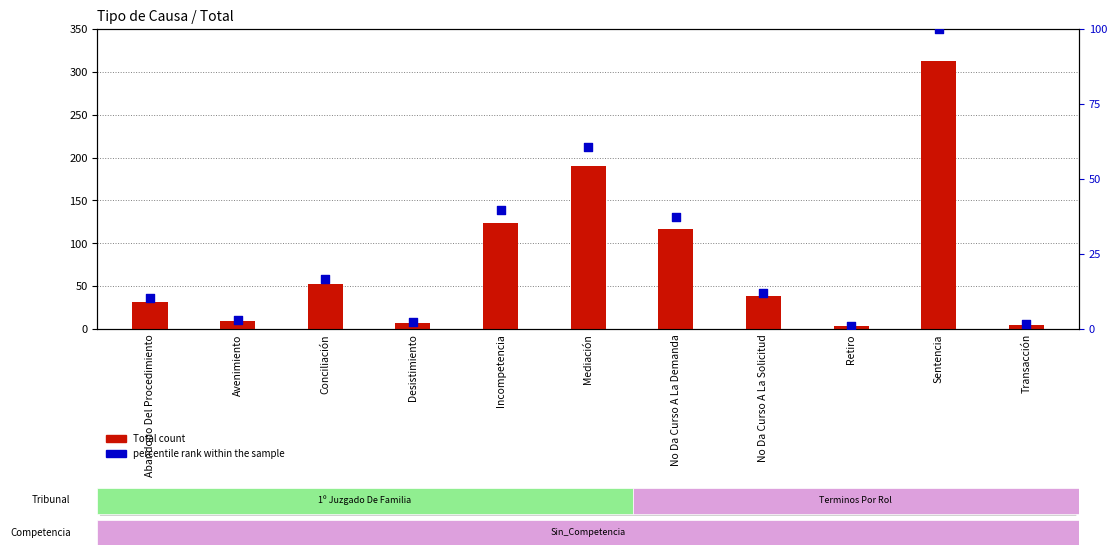

Is the value of Total count at Sentencia greater than the value of percentile rank within the sample at Avenimiento?

Yes